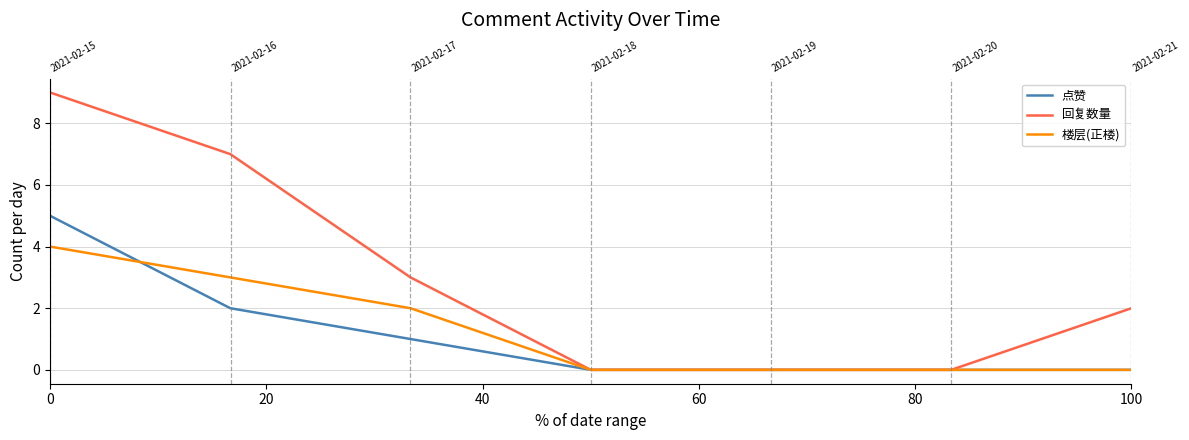

How many lines are shown in the chart?

3